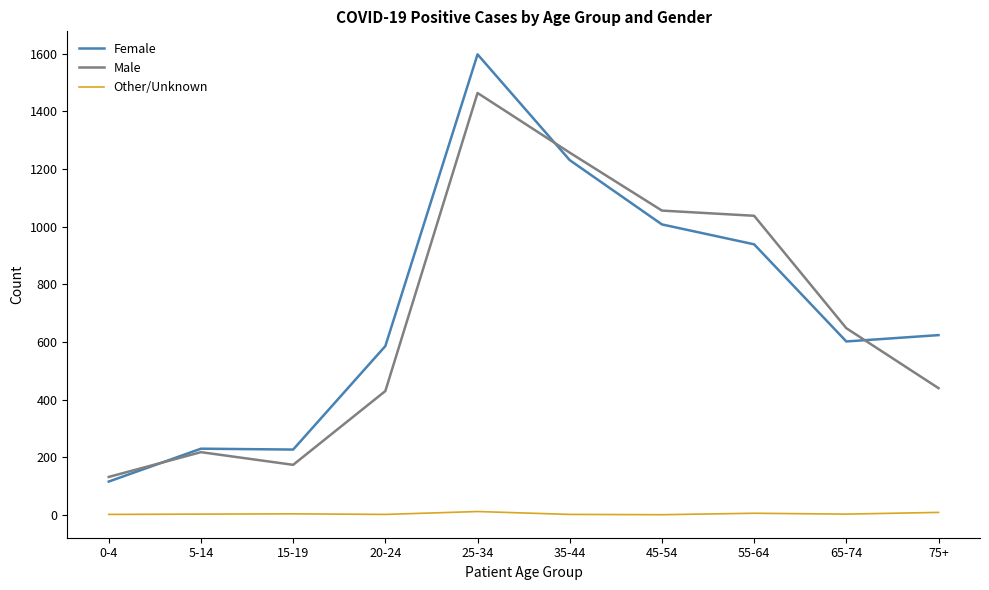

True or false: Female and Other/Unknown cross at least once.

False